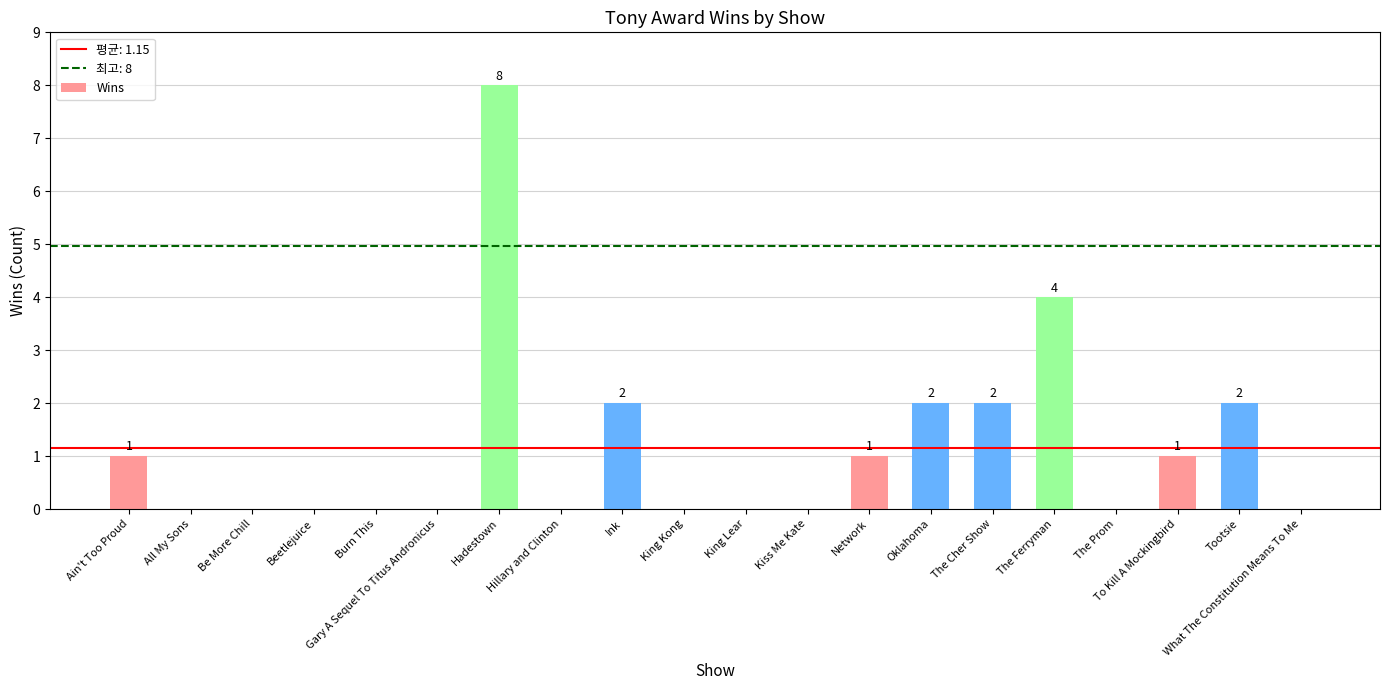

True or false: the data shows 0 at The Prom.

True